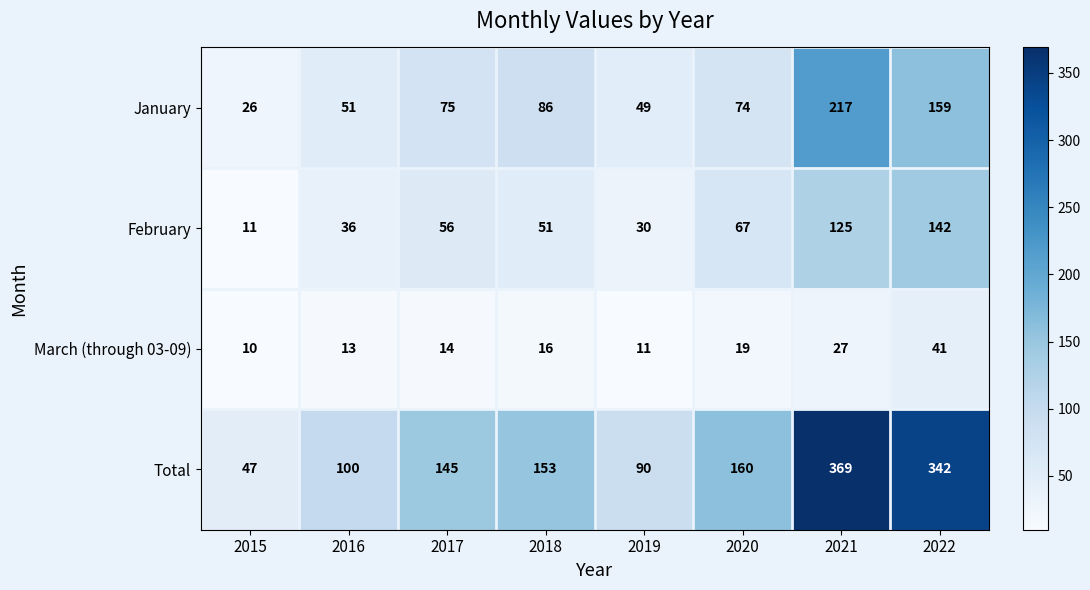

What is the difference between the maximum and second lowest values in the Total series?

279